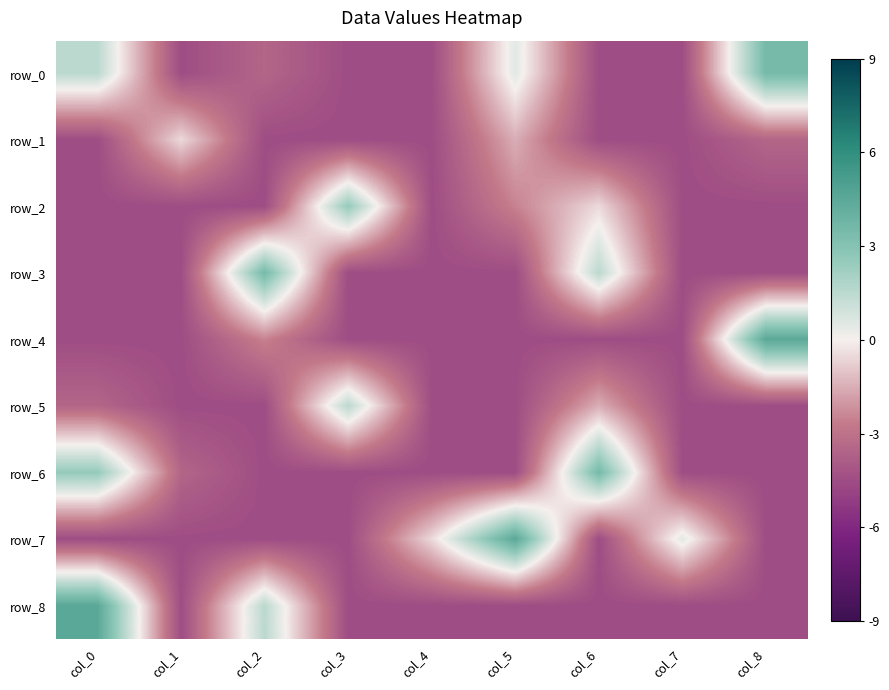

What is the highest value of the row_5 series?

1.5